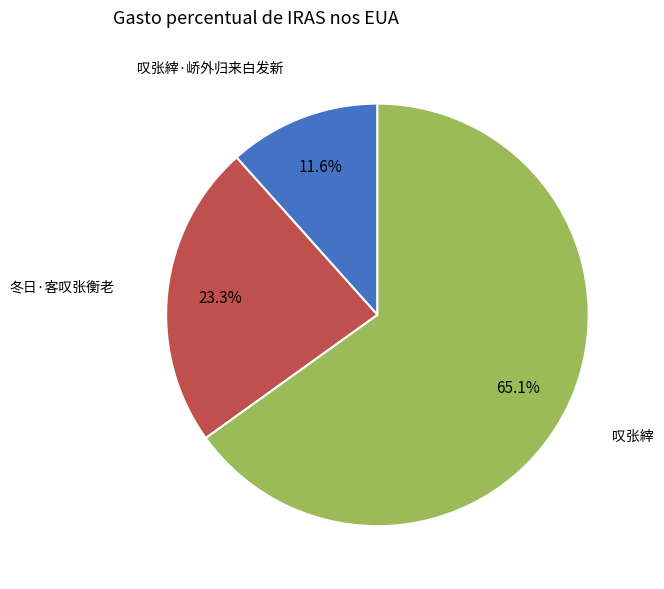

Rank the categories by value from lowest to highest.

叹张縡·峤外归来白发新, 冬日·客叹张衡老, 叹张縡